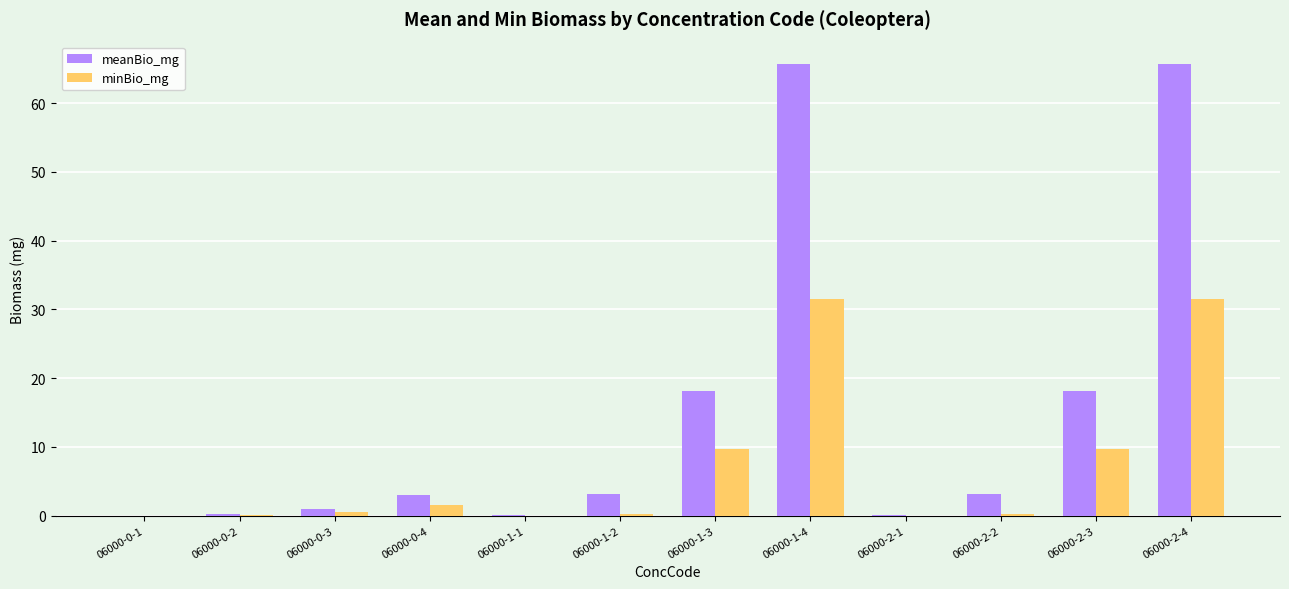

The minBio_mg series shows 9.7 at 06000-2-3. True or false?

True